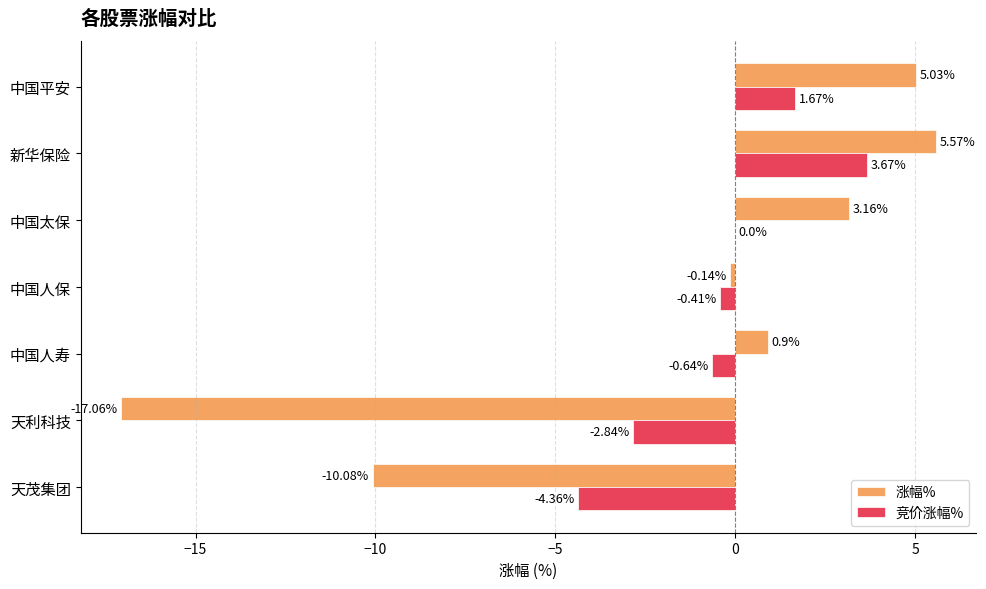

What is the sum of the 涨幅% values at 中国太保 and 中国人保?

3.0